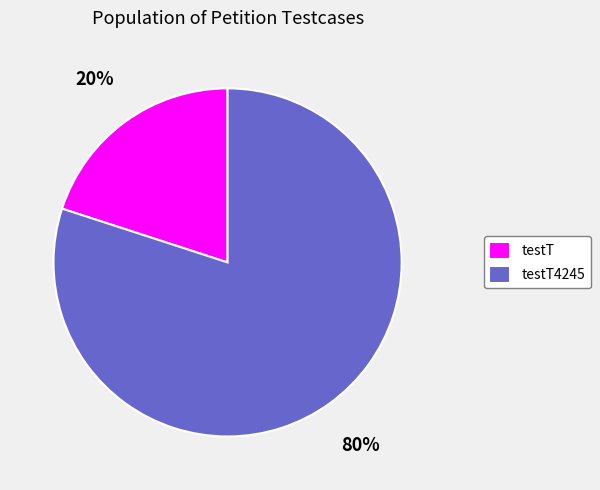

Approximately how many times larger is the value at testT4245 compared to testT?

4.0